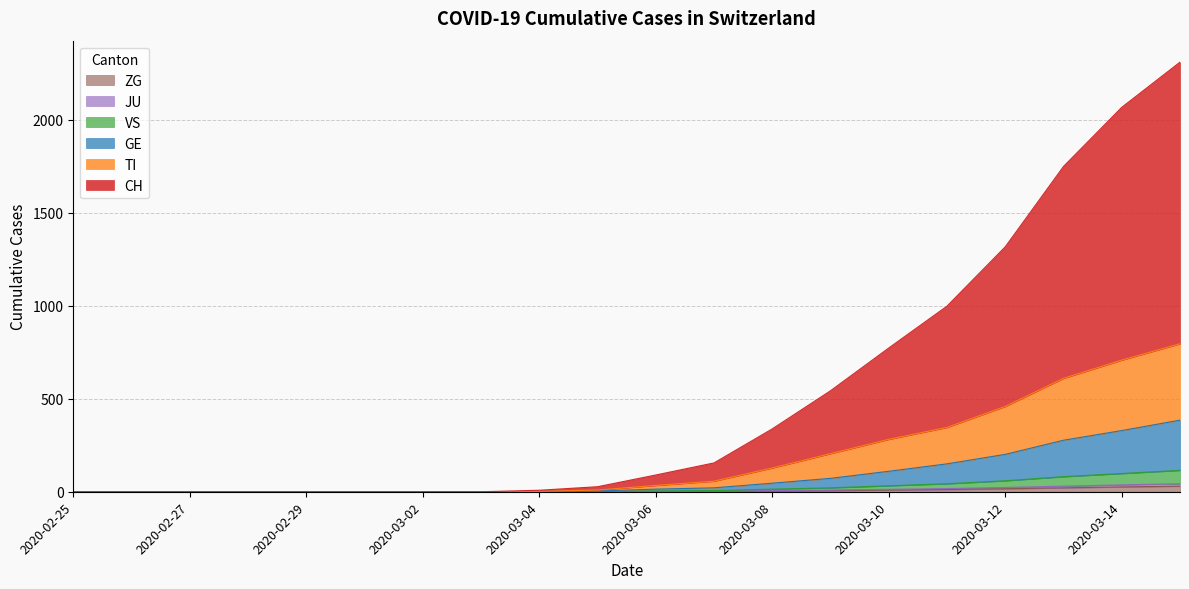

True or false: GE has more than 0 points higher than both neighbors.

False